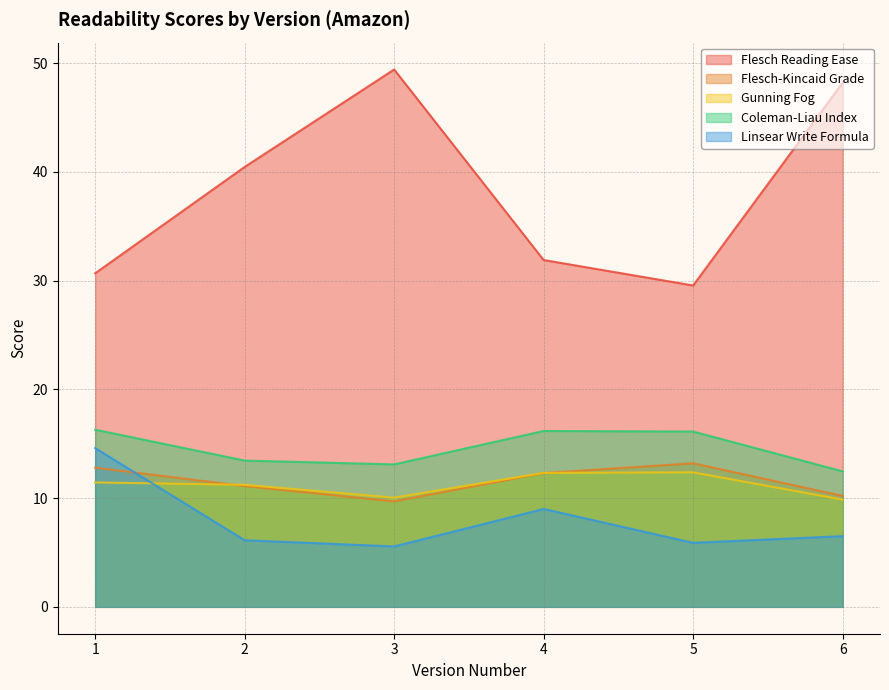

Reading left to right, extract all data points from this chart.

Flesch Reading Ease: 1=30.7	2=40.5	3=49.4	4=31.9	5=29.6	6=48.2
Flesch-Kincaid Grade: 1=12.8	2=11.1	3=9.7	4=12.3	5=13.2	6=10.2
Gunning Fog: 1=11.4	2=11.2	3=10.0	4=12.3	5=12.4	6=9.9
Coleman-Liau Index: 1=16.3	2=13.4	3=13.1	4=16.2	5=16.1	6=12.5
Linsear Write Formula: 1=14.6	2=6.1	3=5.6	4=9.0	5=5.9	6=6.5